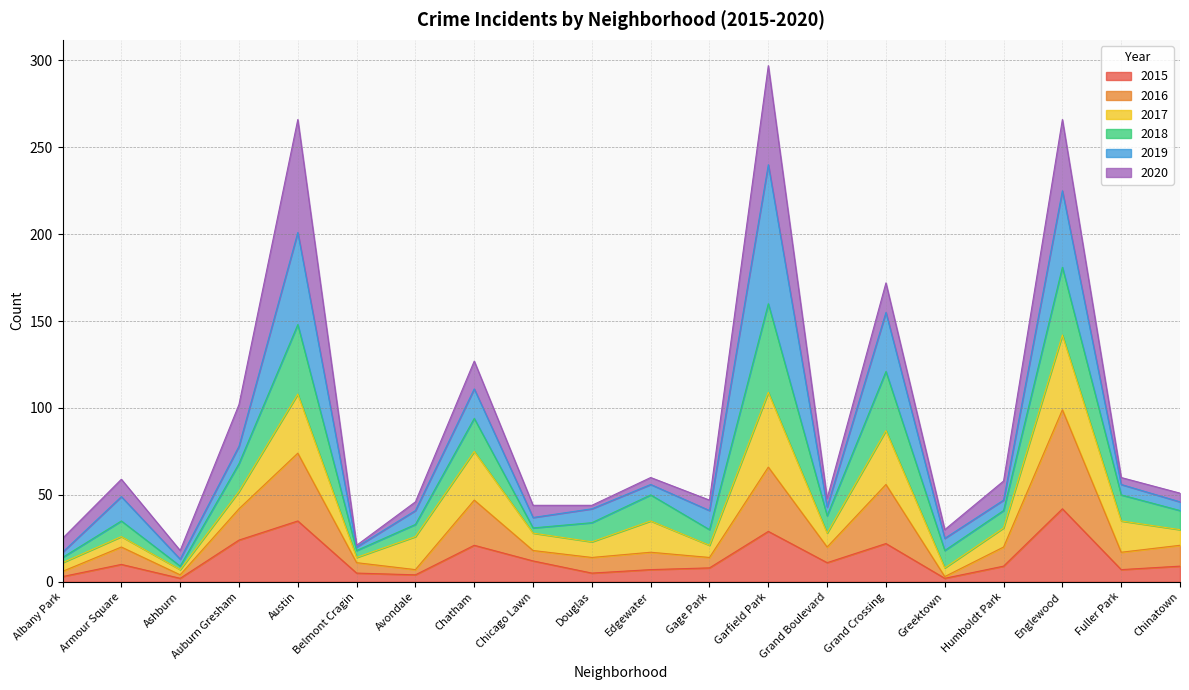

What is the maximum value for 2015?

42